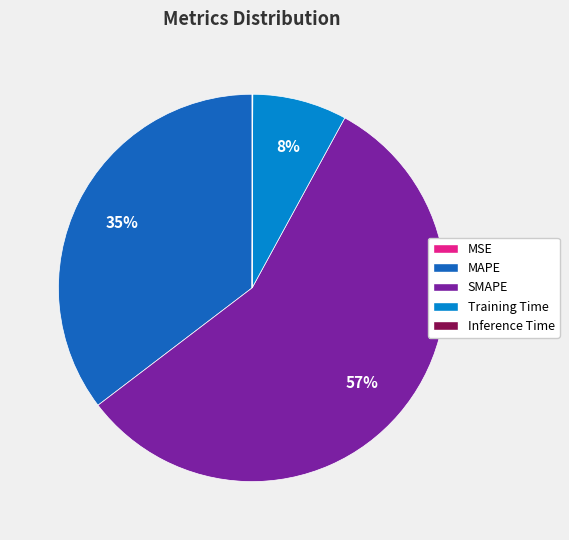

To the nearest percent, what is the difference between the largest and smallest slice percentages?

57%